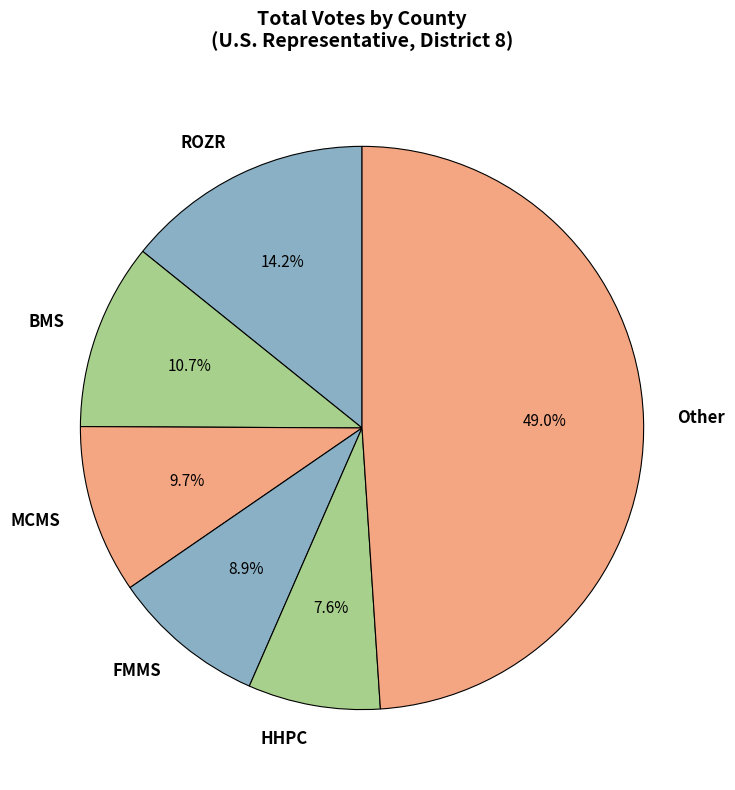

What is the smallest slice in the pie chart?

HHPC